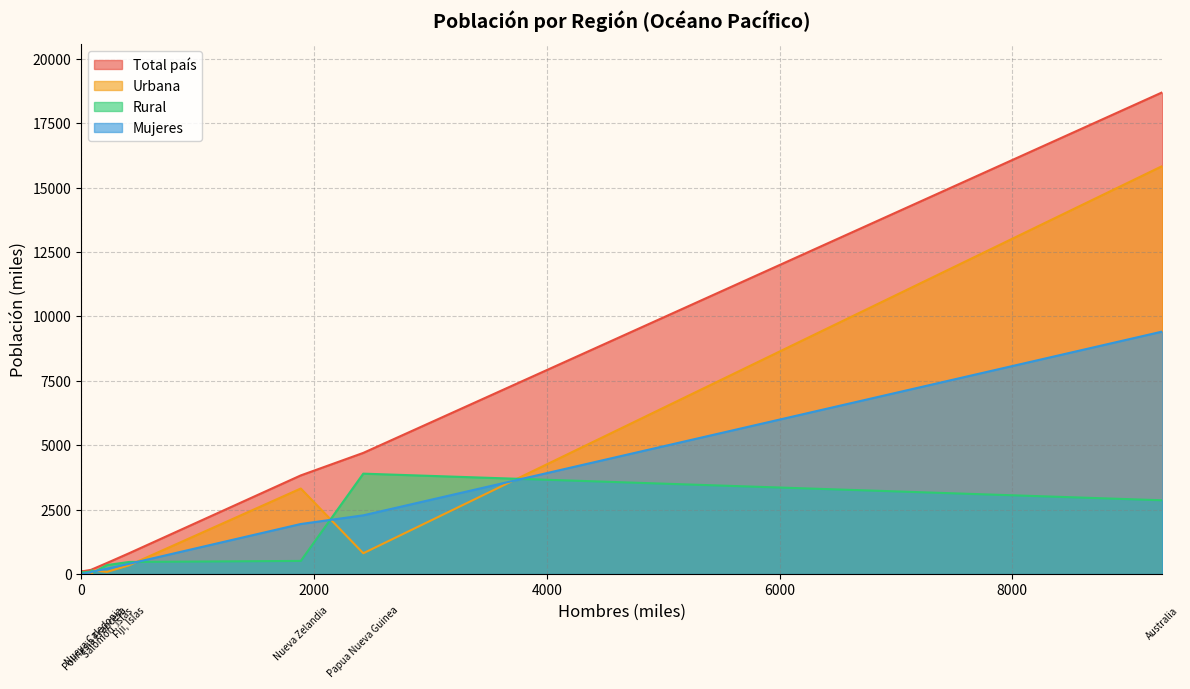

The Urbana series shows 21 at Samoa. True or false?

False